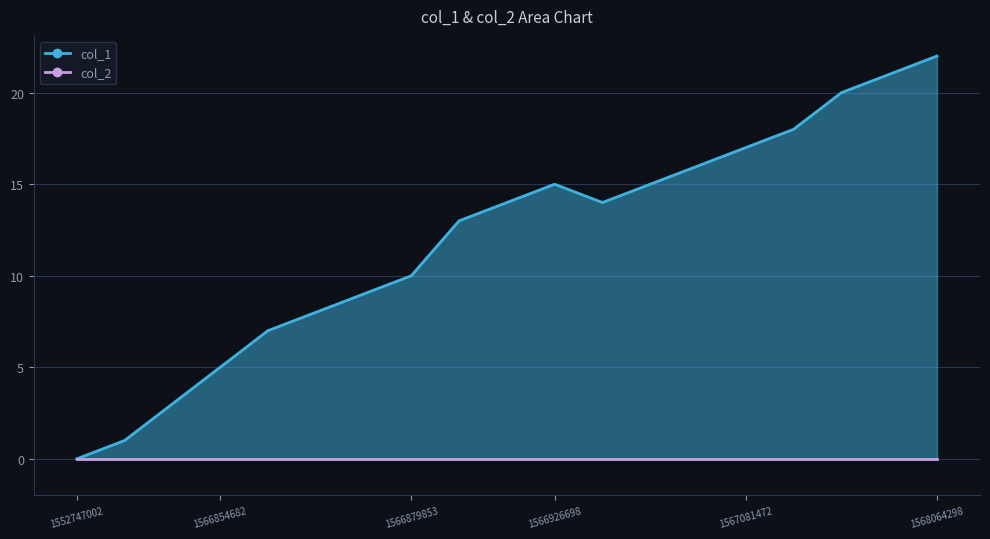

Rank the categories by value from lowest to highest.

1552747002, 1564863771, 1566851092, 1566854682, 1566858347, 1566869100, 1566872670, 1566879853, 1566919516, 1566920436, 1566995059, 1566926698, 1567027492, 1567034687, 1567081472, 1567203948, 1567718668, 1567970699, 1568064298